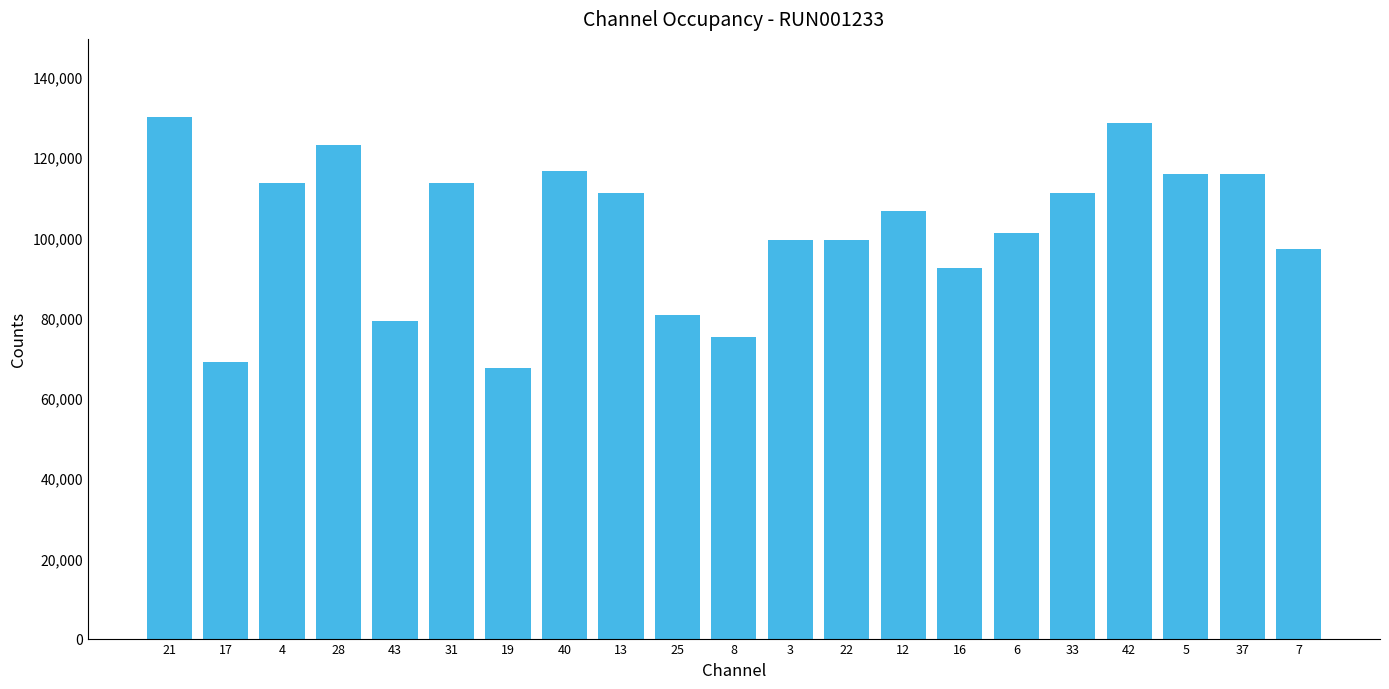

What is the average value?

102217.4